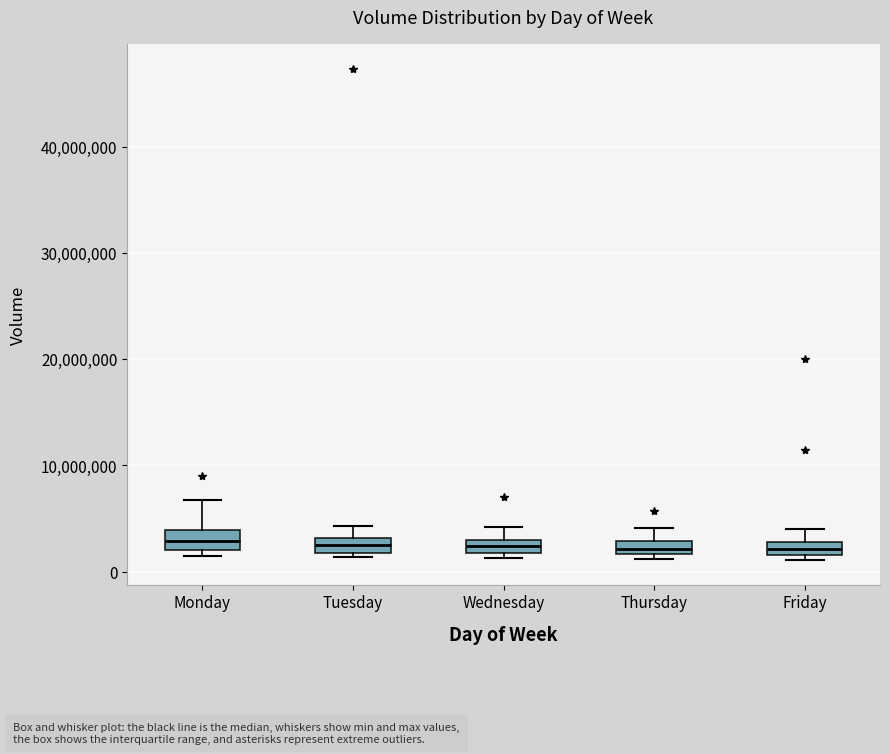

Where is the lower edge of the box for Wednesday on the y-axis? The values are not printed on the chart, so give them approximately, as read against the axis.

2000000